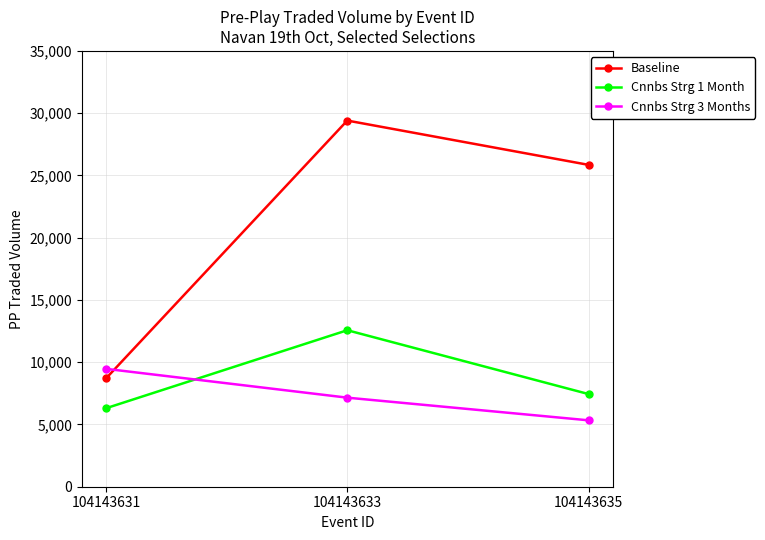

What is the difference between the highest and lowest values at 104143635?

20517.5